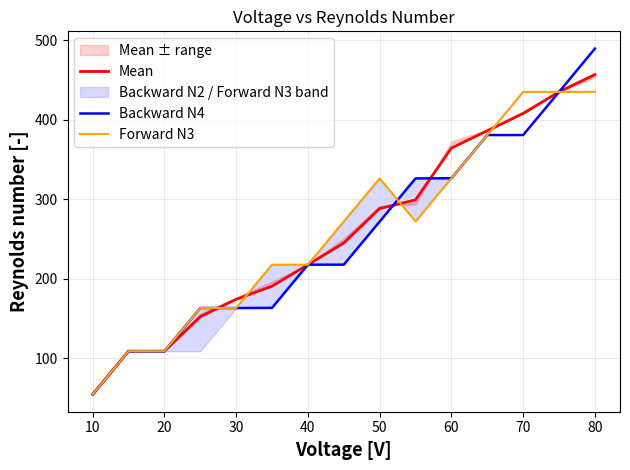

Is it true that Mean equals 54.4 at 10?

True